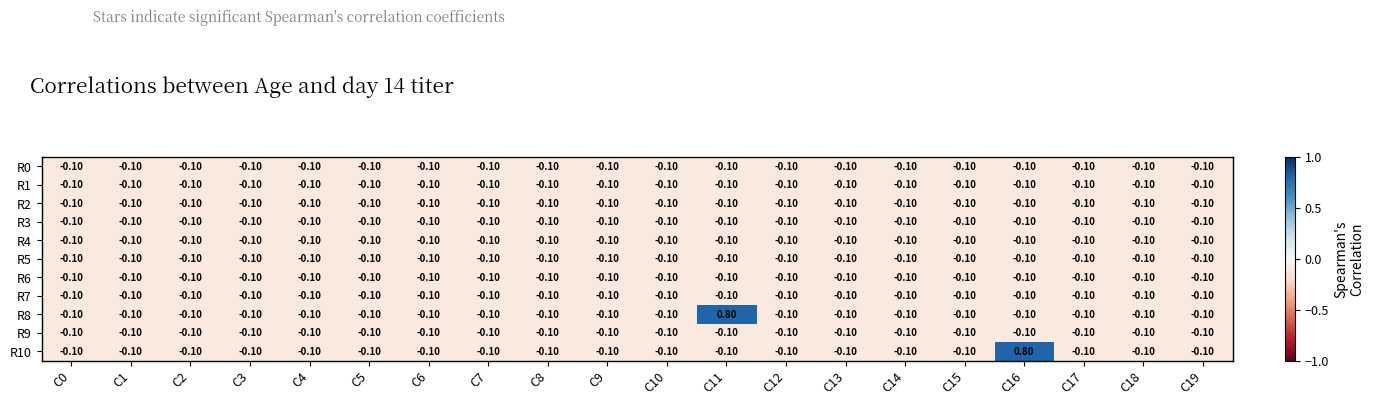

Which series changed the most between C0 and C16?

R10